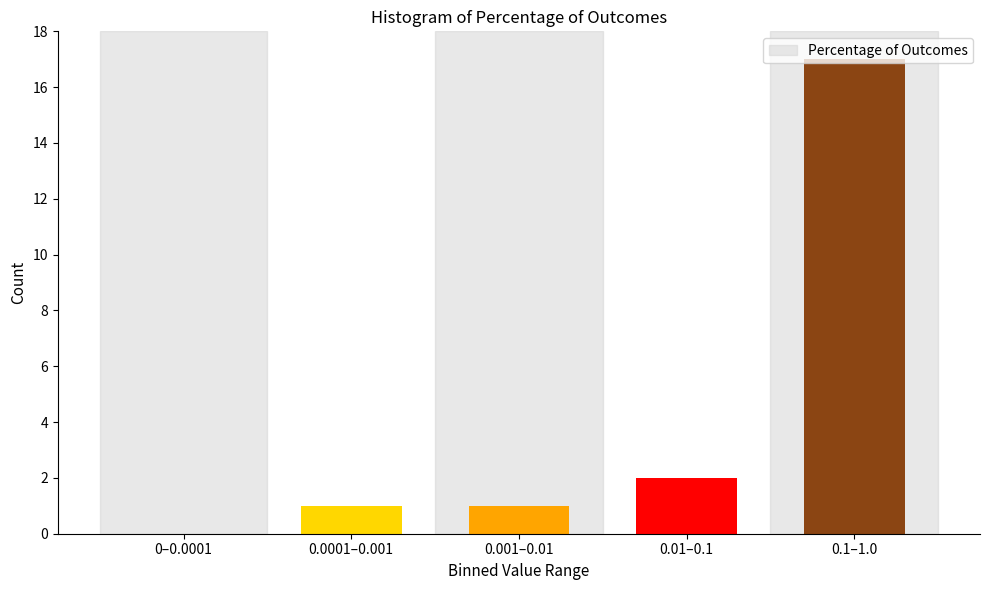

The value at 0–0.0001 is -8. True or false?

False